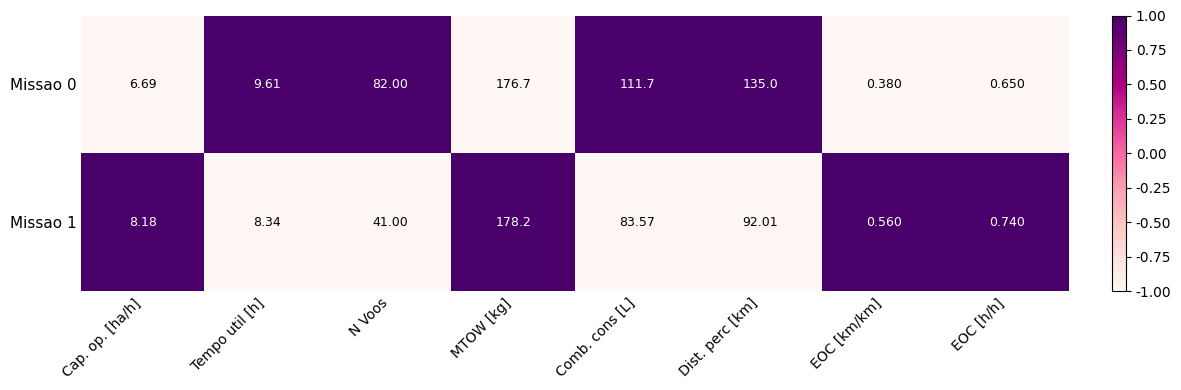

At which category does the chart reach its peak across all series?

MTOW [kg]